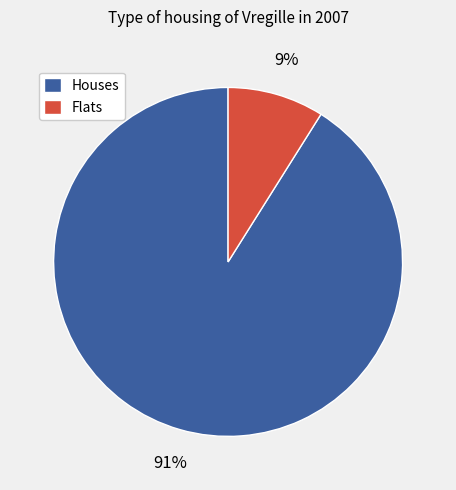

To the nearest percent, what is the difference between the largest and smallest slice percentages?

82%